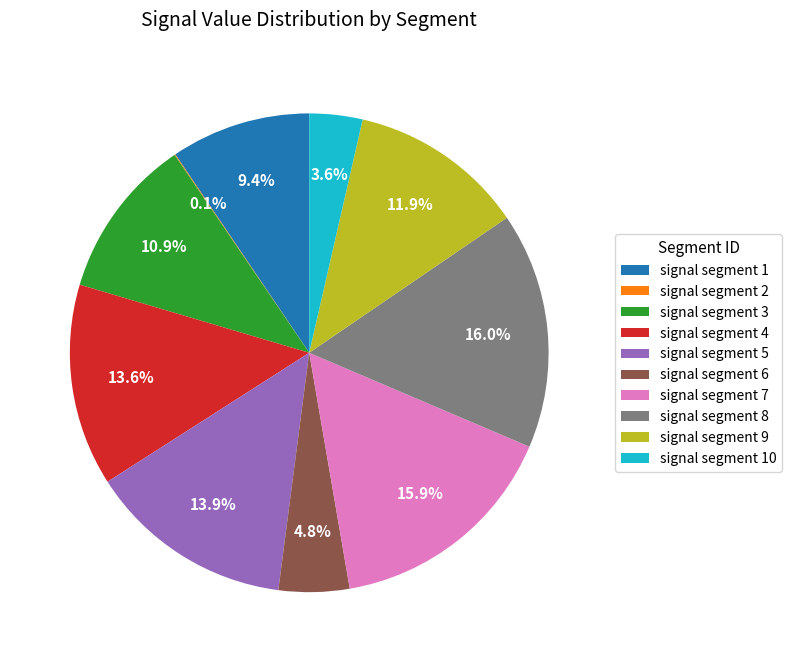

Is it true that signal segment 9 is 25% of the pie?

False